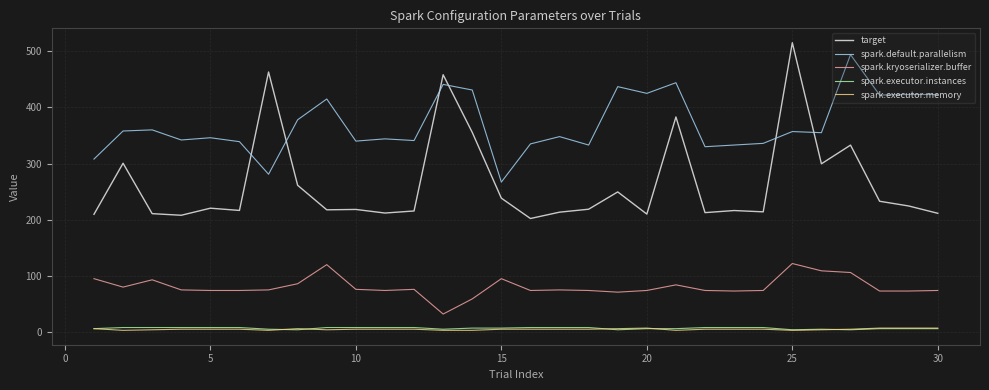

Count the spark.executor.instances values in the range 6 to 8.

23